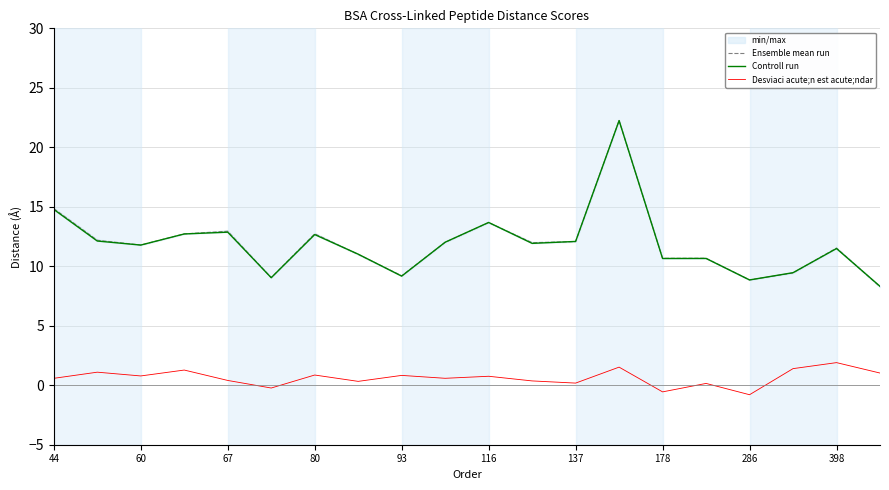

What is the maximum value for Desviaci acute;n est acute;ndar?

1.9